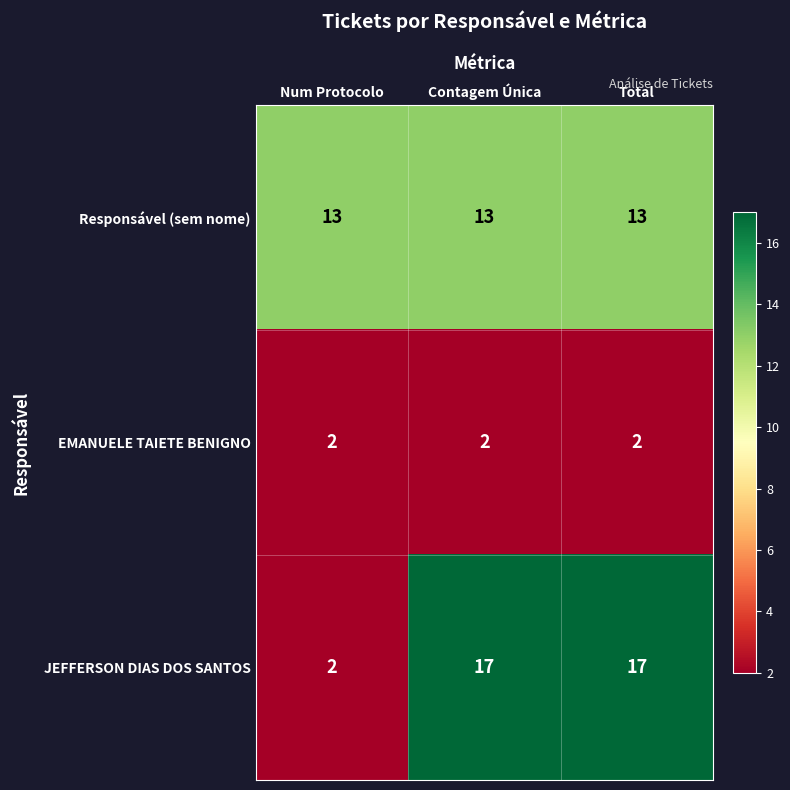

The value of EMANUELE TAIETE BENIGNO at Total is 1. True or false?

False